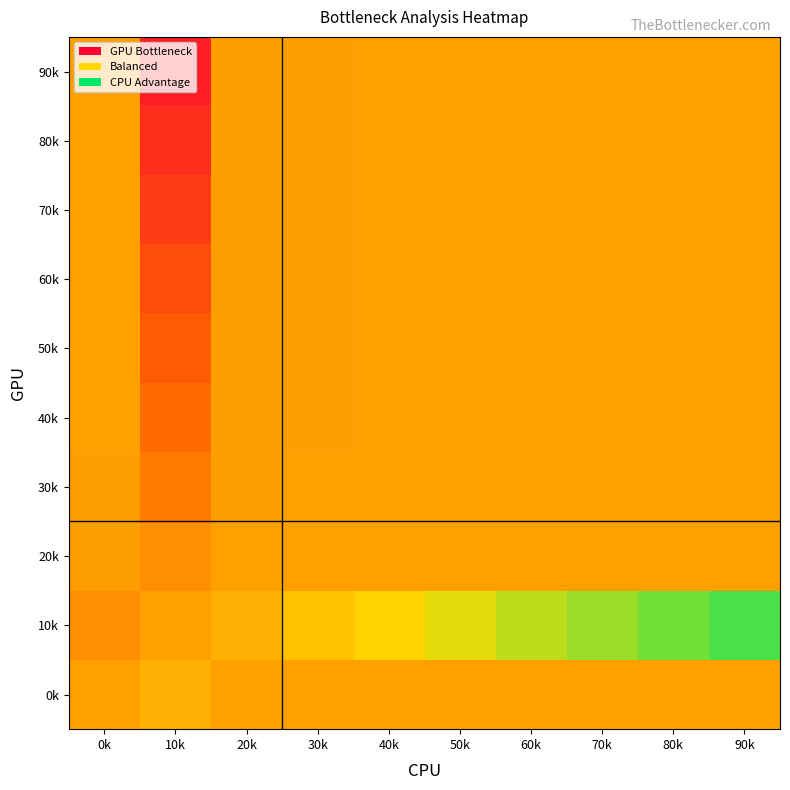

What is the total value across all series at 10k?

3.2